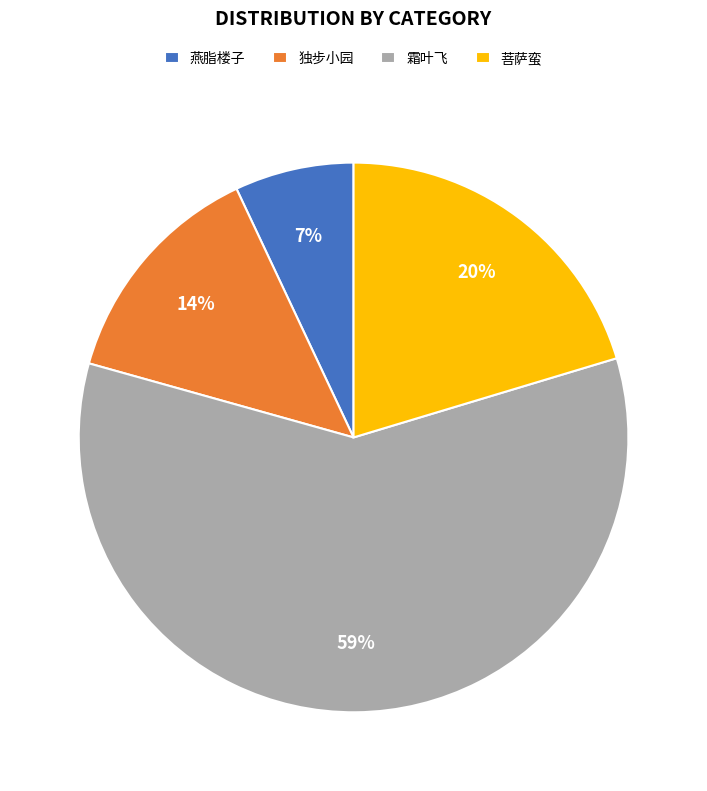

Which slice is the largest?

霜叶飞